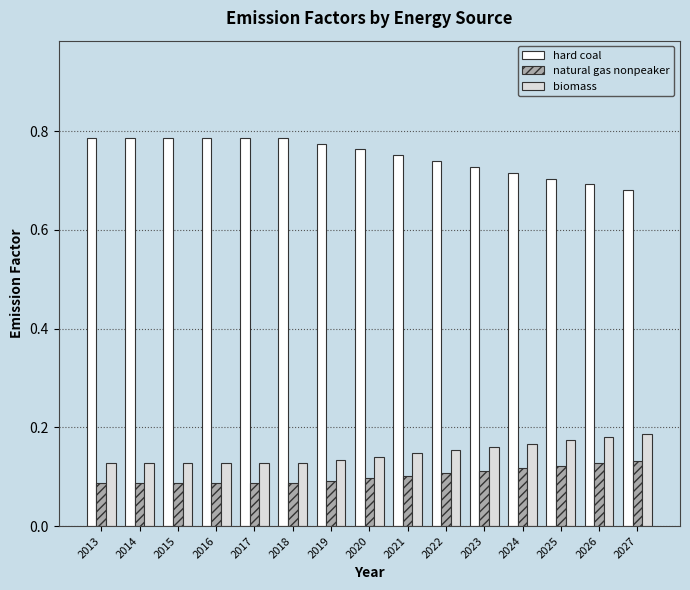

Rank the series by their maximum value, from lowest to highest.

natural gas nonpeaker, biomass, hard coal